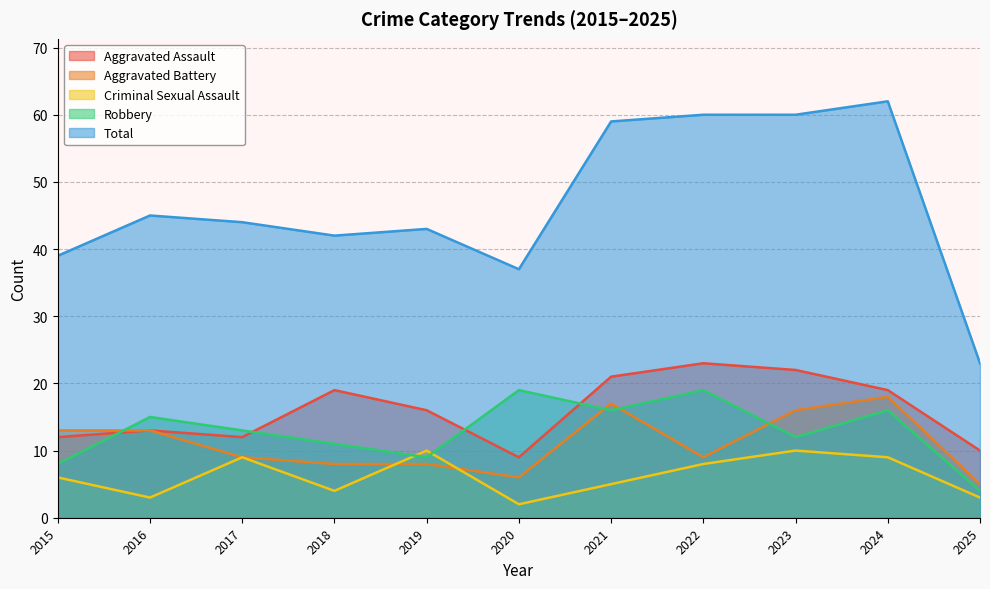

What is the value of the Aggravated Assault point at the 8th from the left?

23